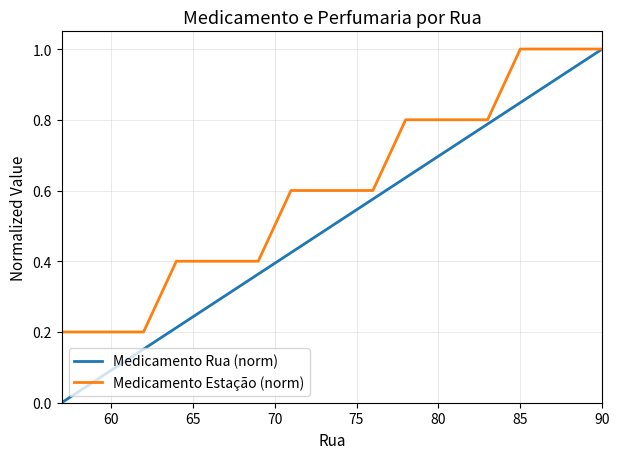

Rank the series by their average value, from highest to lowest.

Medicamento Estação (norm), Medicamento Rua (norm)